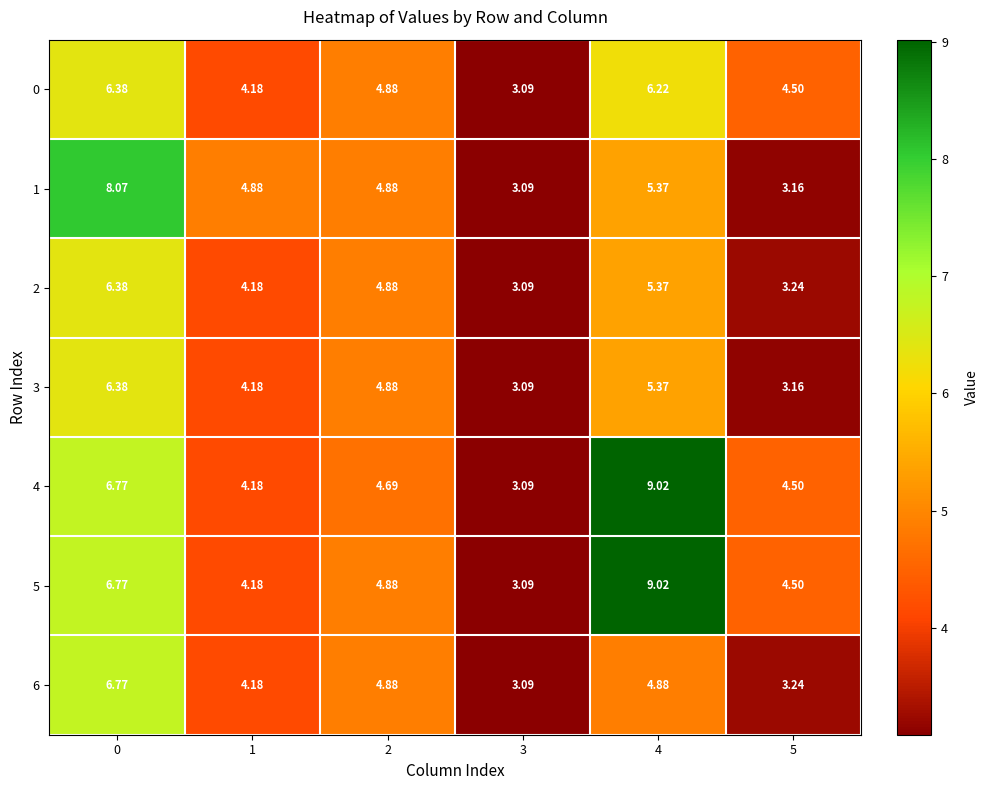

Which series has the largest total across all categories?

5